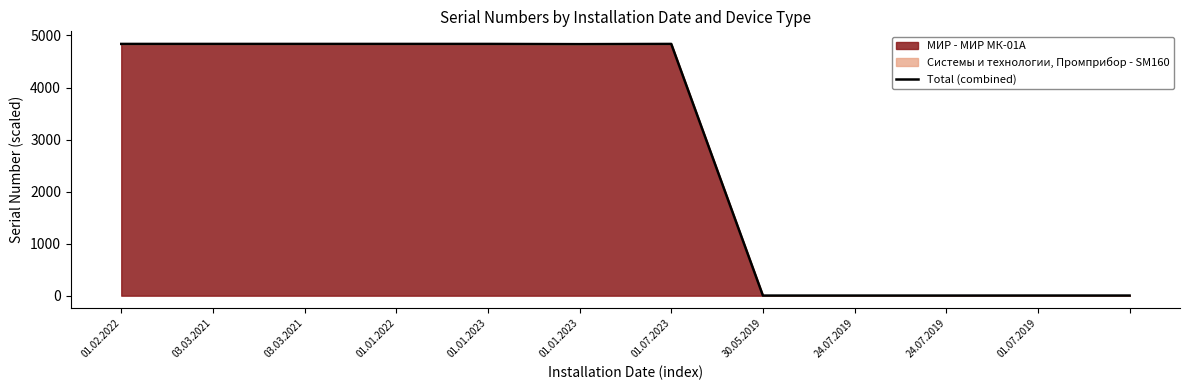

Reading left to right, list all the values displayed in this chart.

4837.6	4837.6	4837.6	4837.6	4837.6	4833.3	4837.6	1.9	2.0	2.1	2.6	2.4